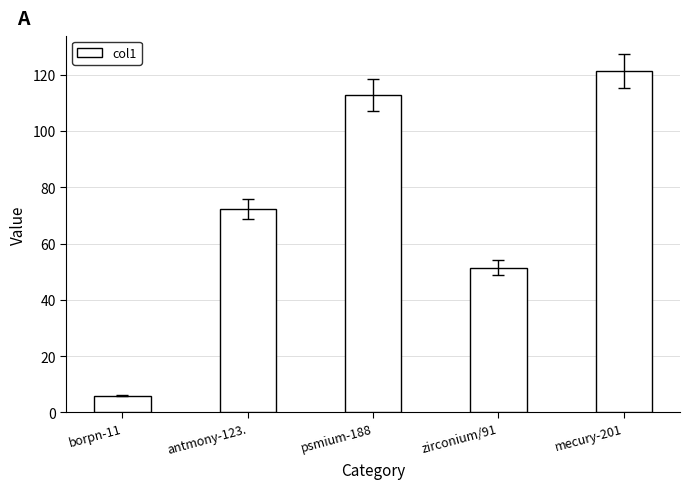

Which has a higher value, borpn-11 or mecury-201?

mecury-201